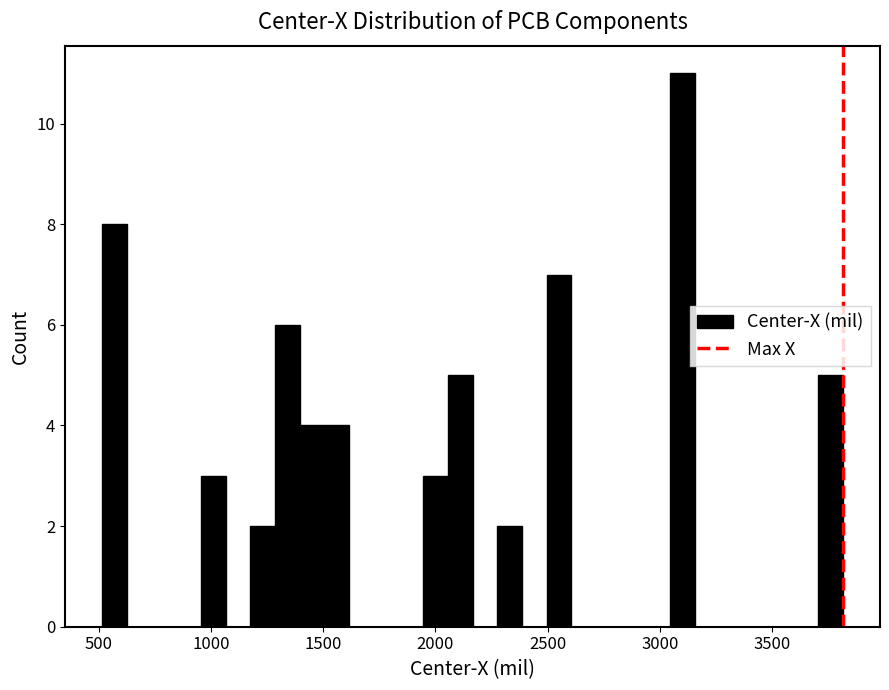

Read against the x-axis, roughly where is the centre of the tallest bar?

3100